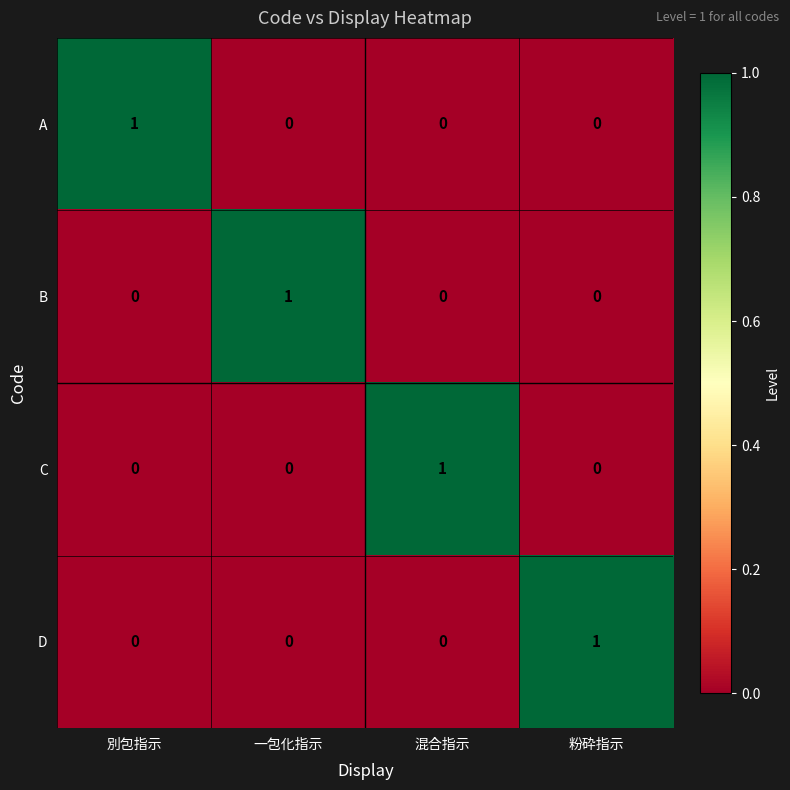

At how many categories does at least one series exceed 0?

4